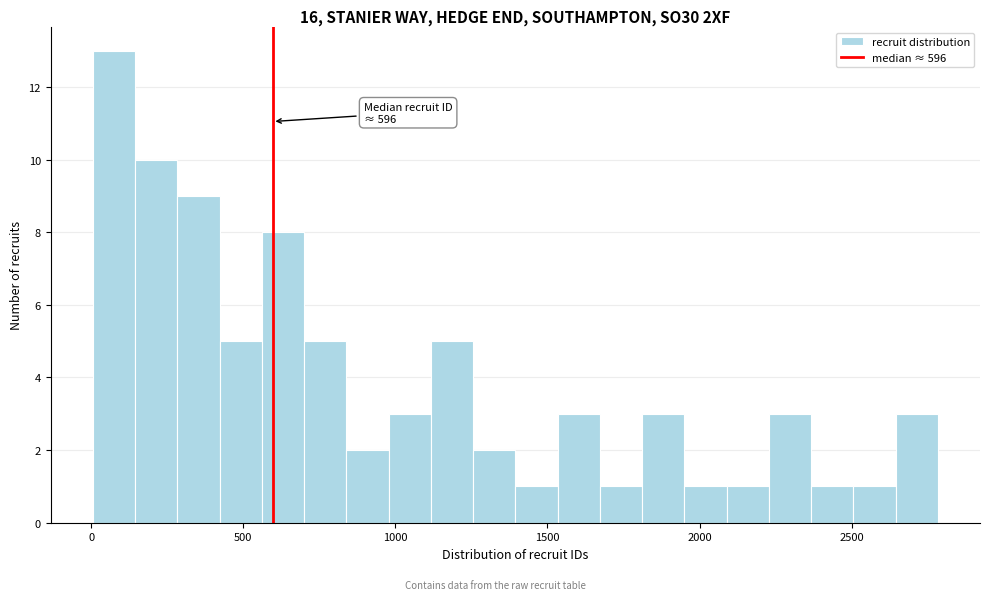

Read against the x-axis, roughly where is the centre of the tallest bar?

100